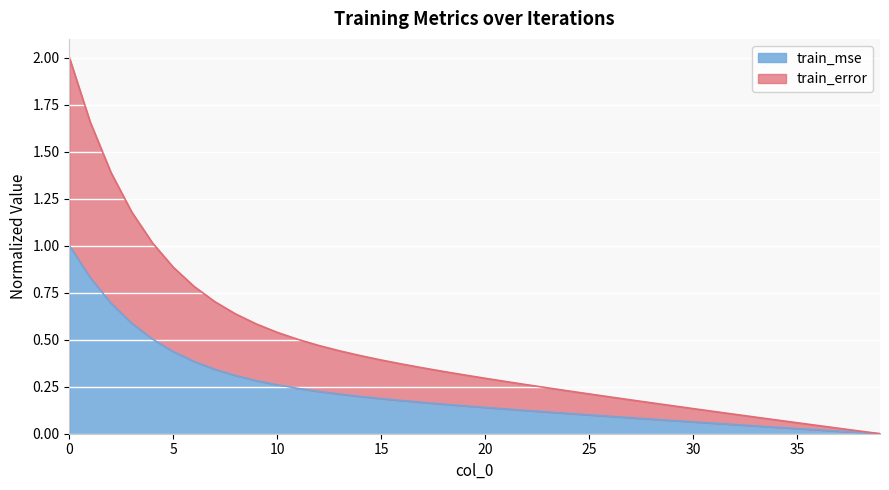

What is the approximate value of train_mse at 28?

0.1